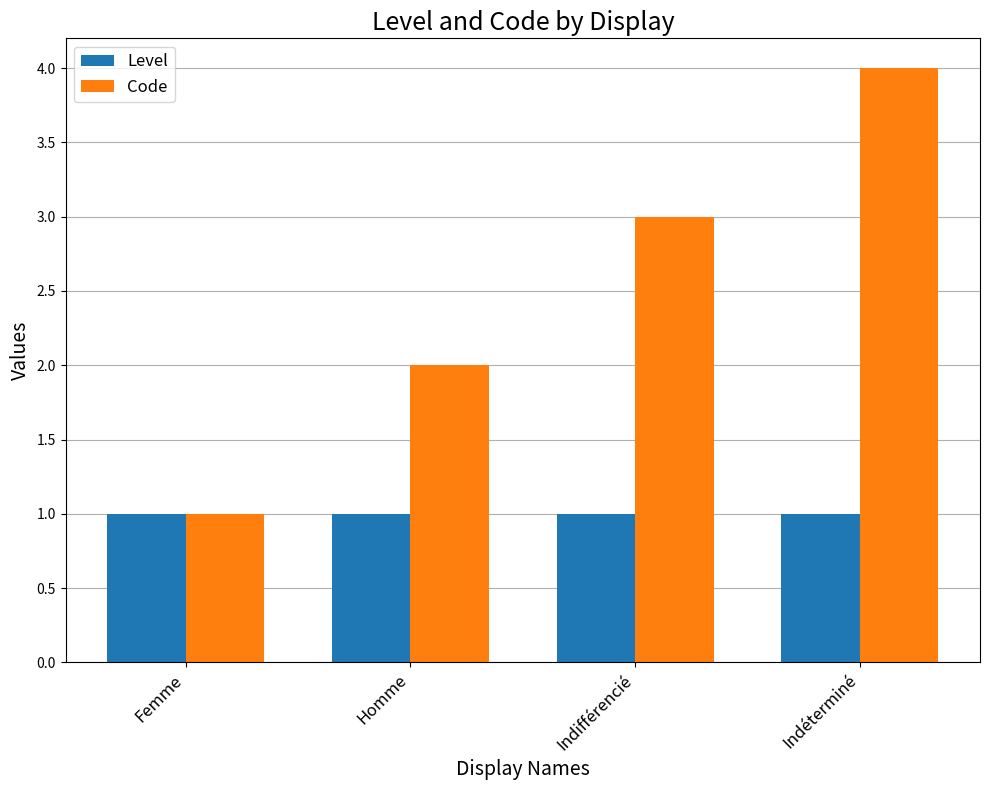

The Code series shows 1 at Indéterminé. True or false?

False